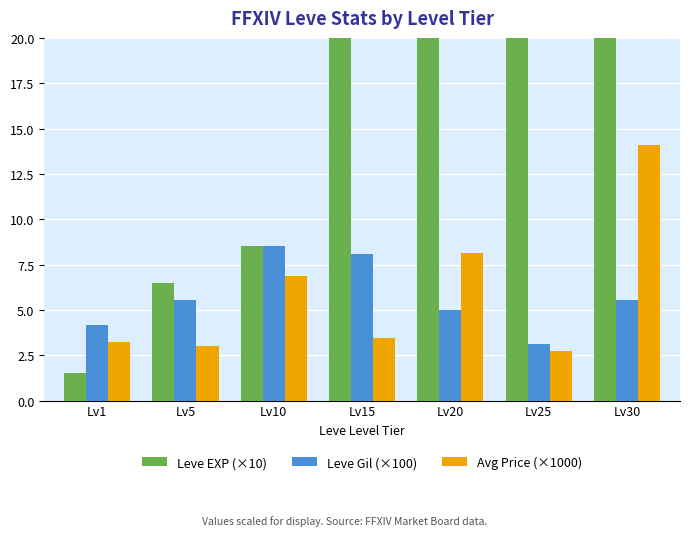

Between Lv1 and Lv15, which is larger?

Lv15